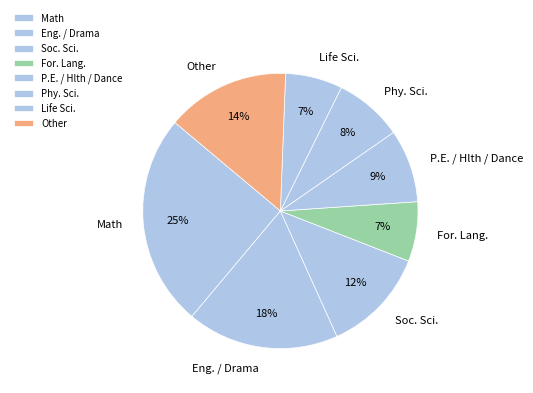

True or false: Soc. Sci. accounts for 12% of the total.

True